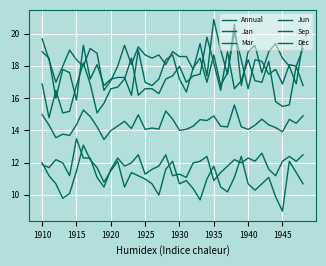

How many distinct data groups are displayed?

6